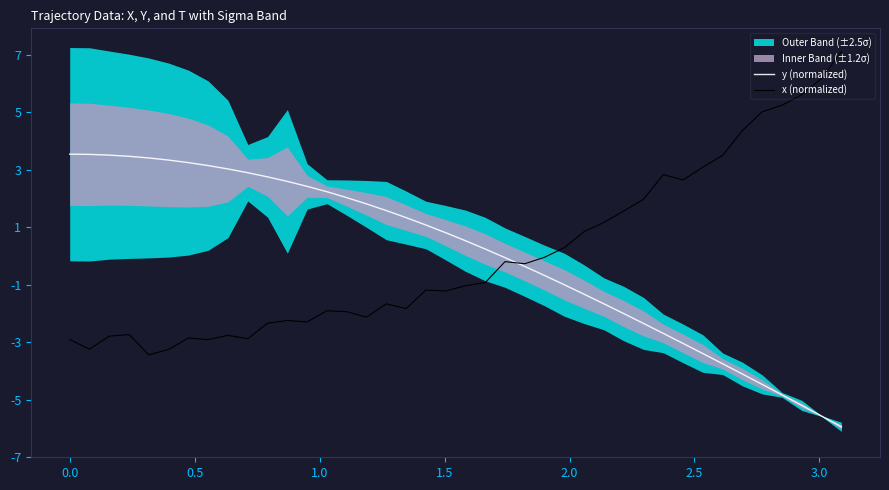

What is the minimum value for x (normalized)?

-3.4